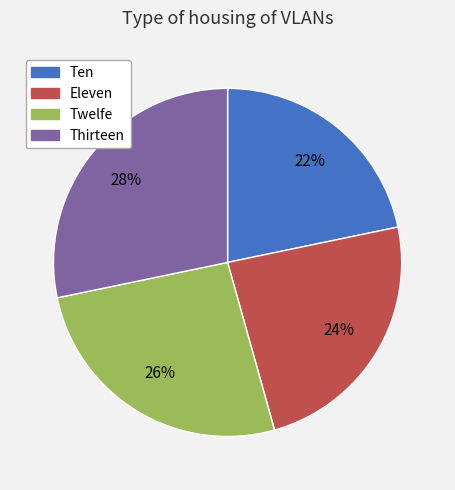

To the nearest percent, what is the combined percentage of Twelfe and Ten?

48%